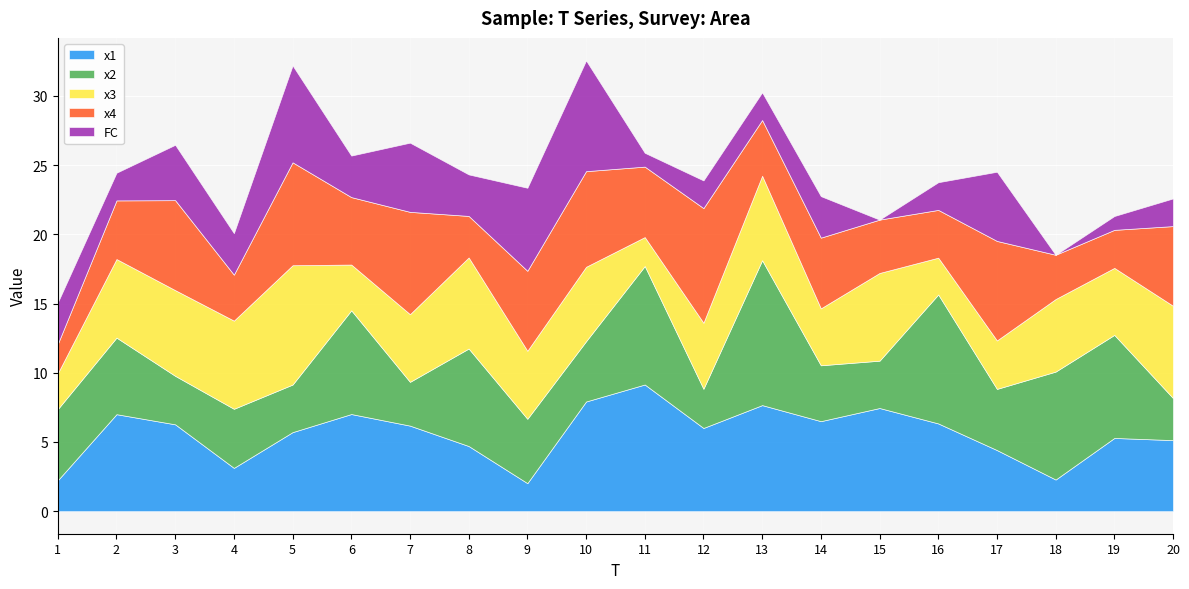

At which label does x2 reach its peak?

13